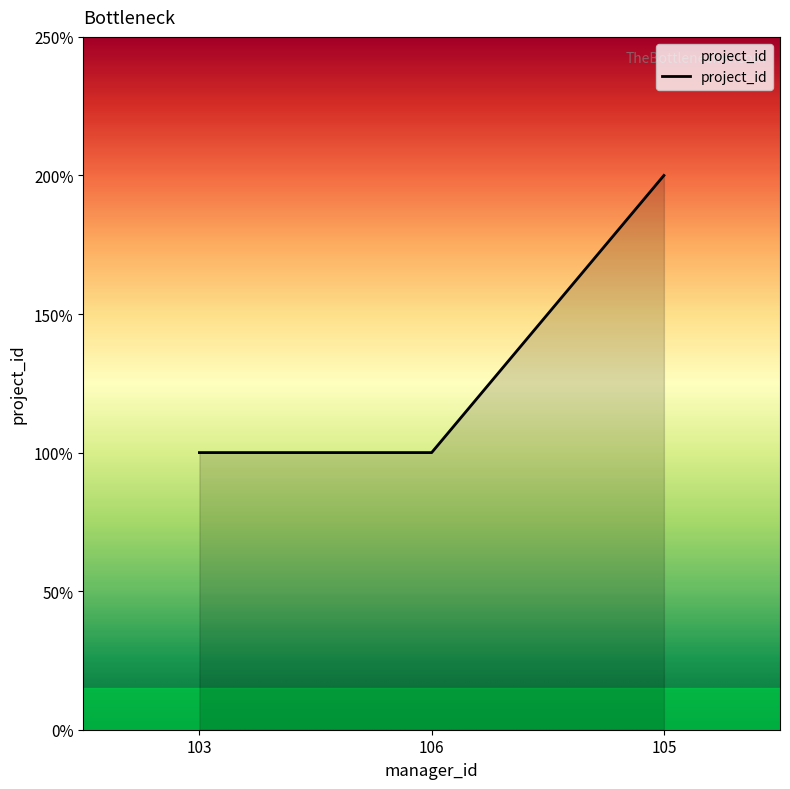

Does the chart have visible grid lines?

No